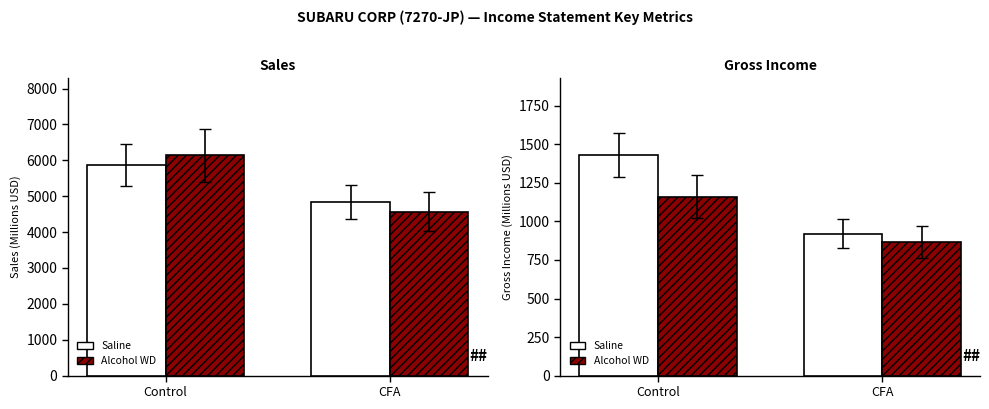

Are the bars grouped side by side (vs. stacked)?

Yes